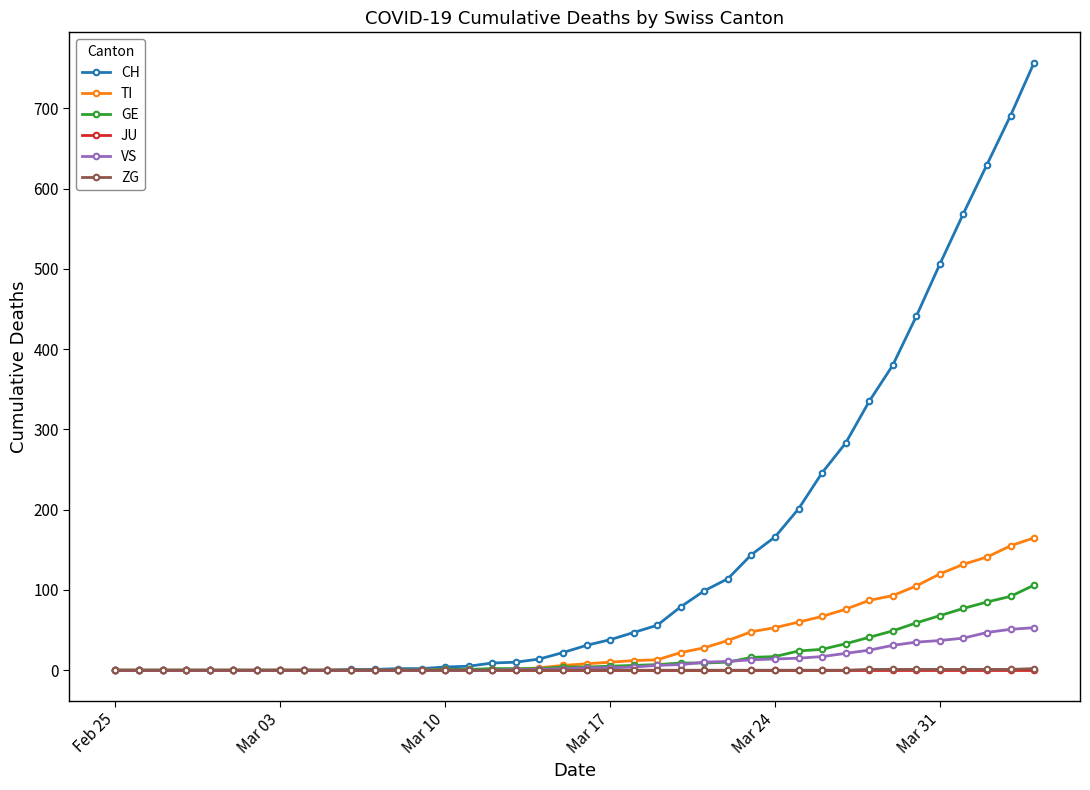

At how many categories does at least one series exceed 492?

5